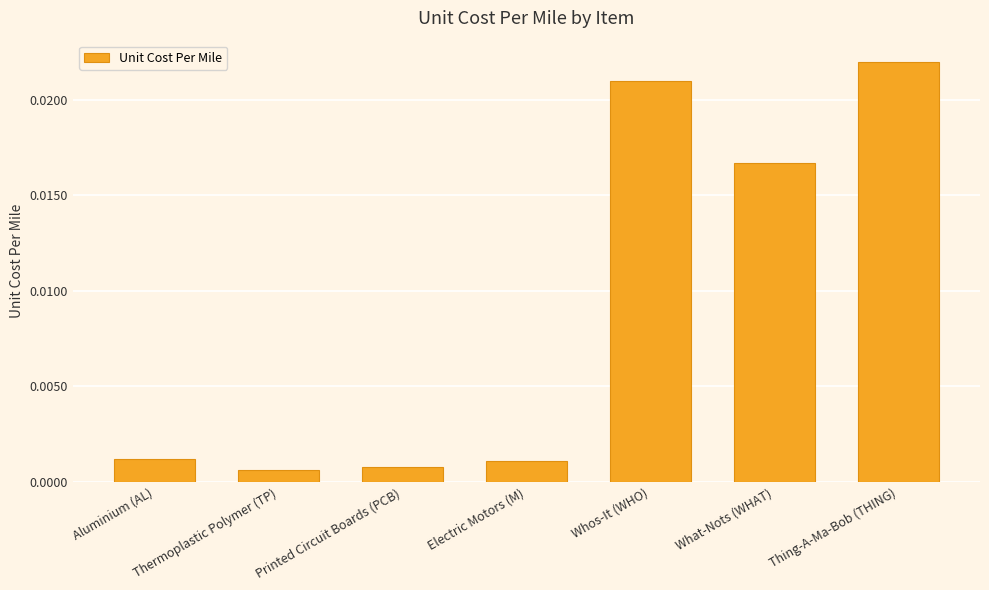

Where is the data nearest to the value 0?

Thermoplastic Polymer (TP)